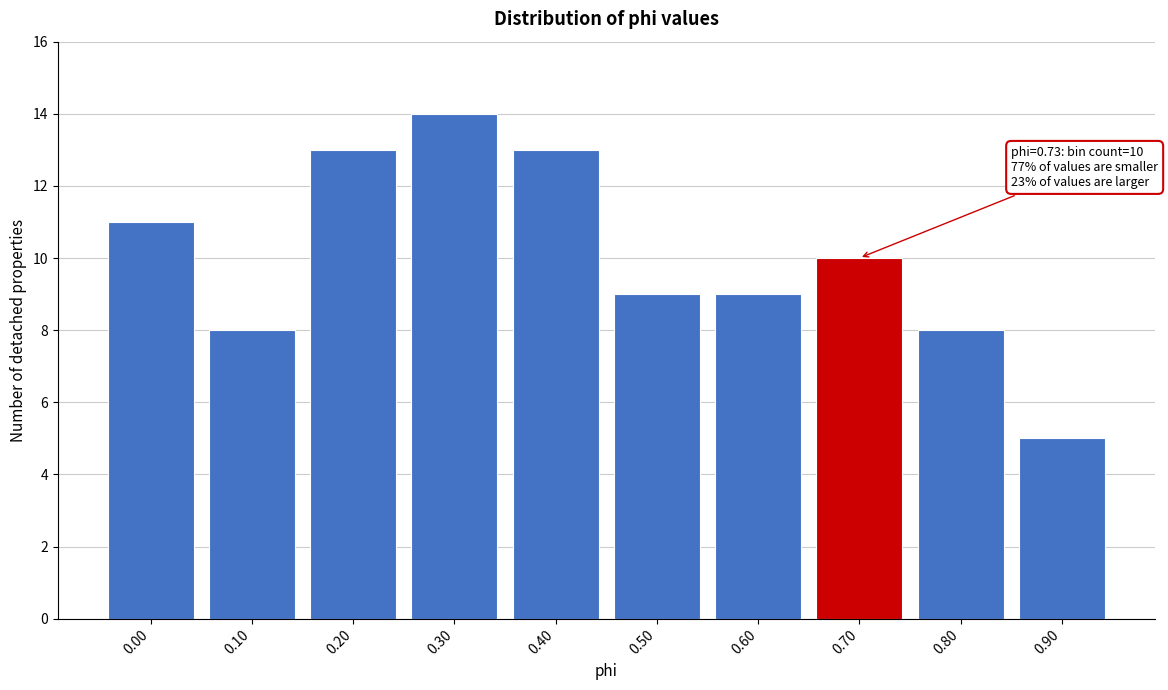

Reading right to left, what are all the values shown in this chart?

5	8	10	9	9	13	14	13	8	11